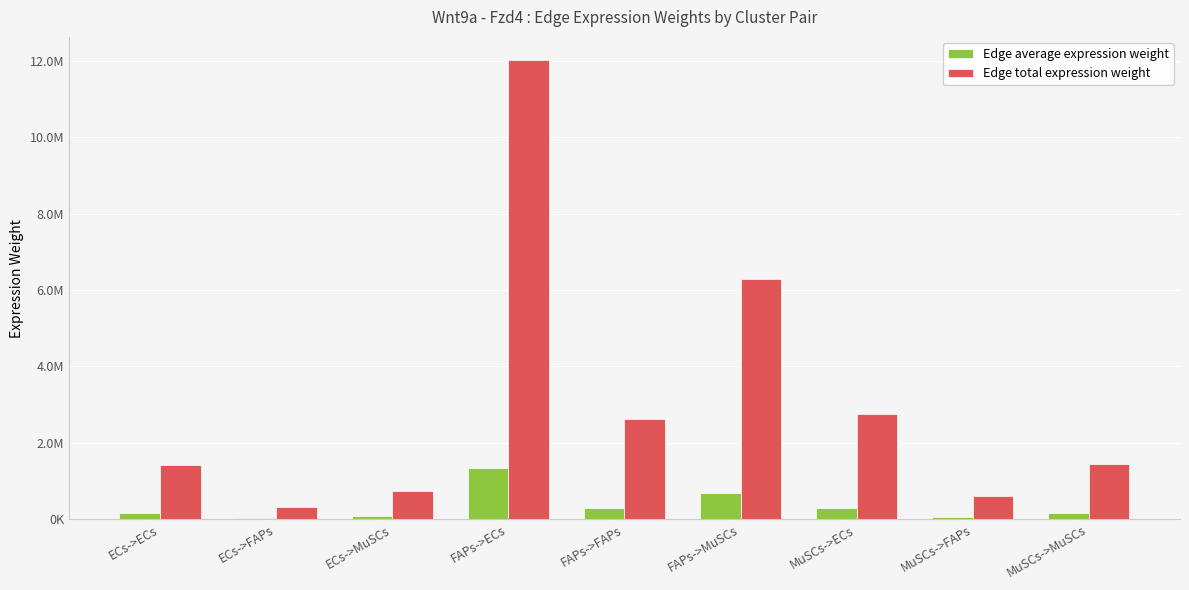

What are all the series names shown in the legend?

Edge average expression weight, Edge total expression weight